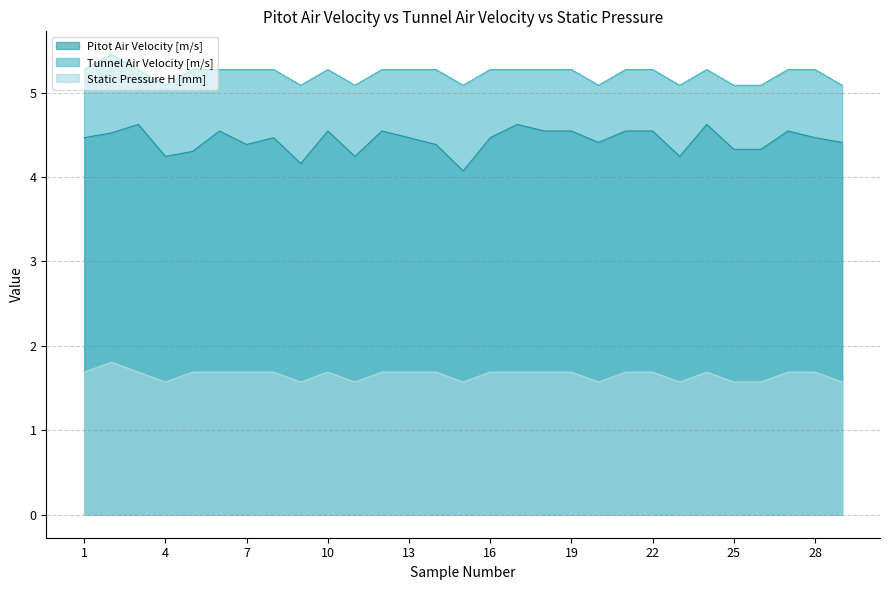

What is the value of the Tunnel Air Velocity [m/s] point at the 9th from the left?

5.1